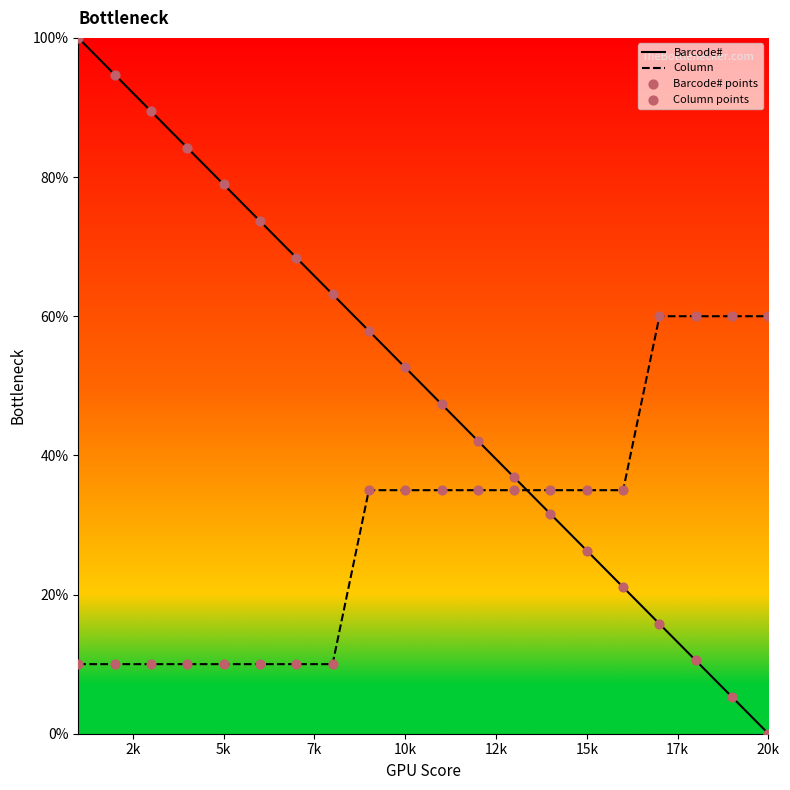

Which series reaches the maximum Y coordinate?

Barcode#